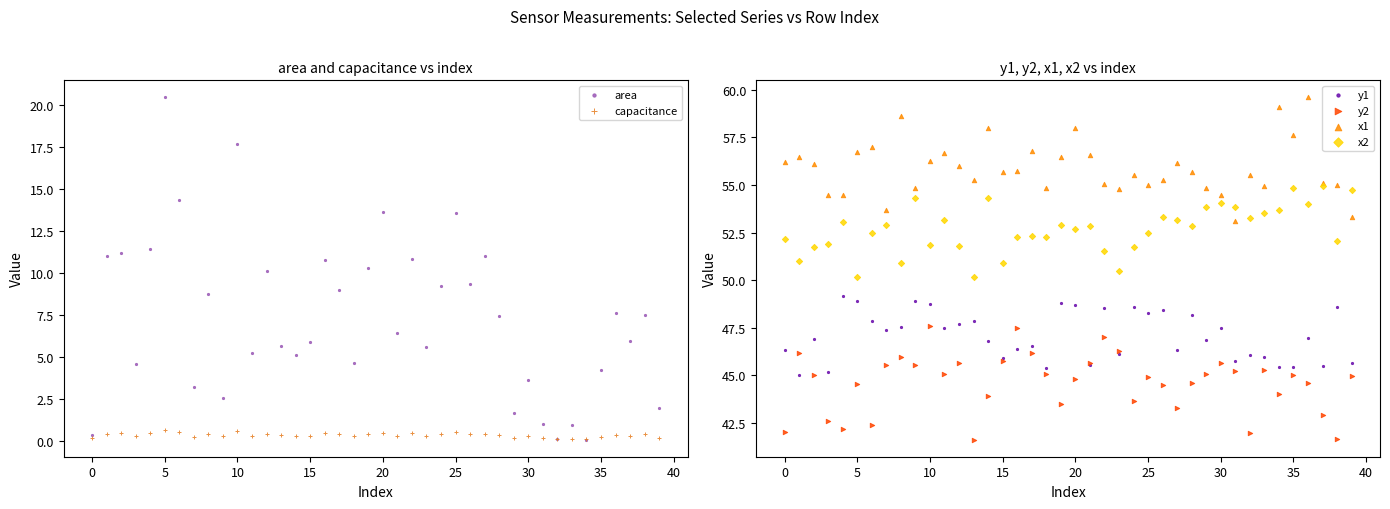

Is the value of y2 at 40 greater than the value of x2 at 18?

No